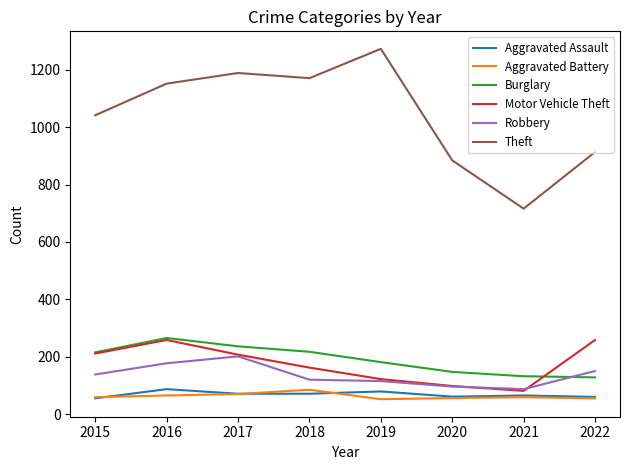

What is the difference between the highest and lowest values at 2017?

1117